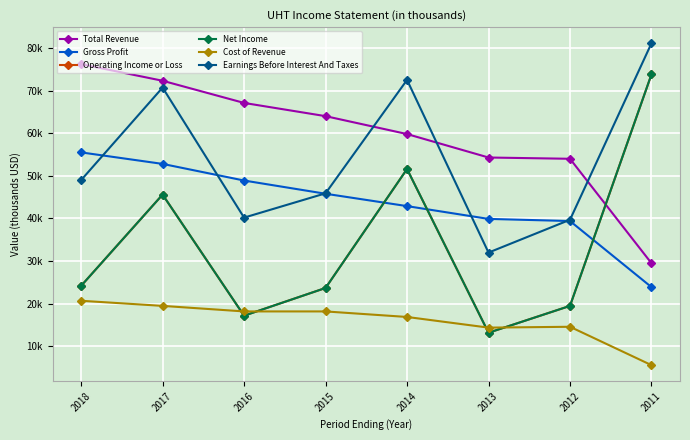

How many interior local valleys does the Operating Income or Loss series have?

2